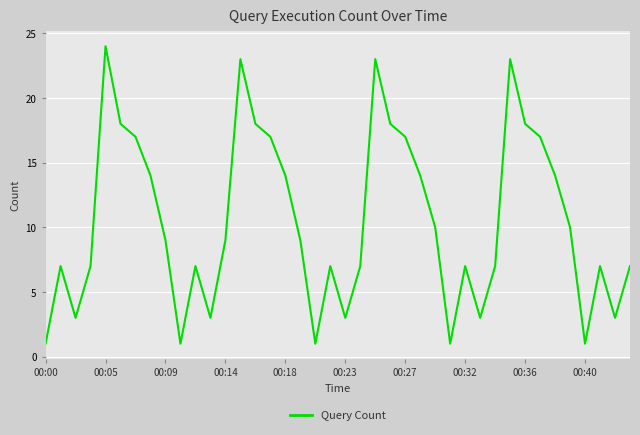

What is the difference between the maximum and minimum values?

23